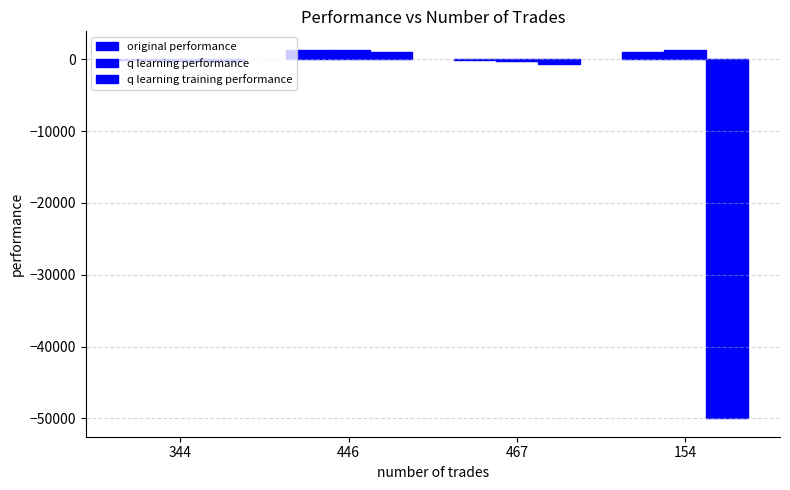

At which category is the sum across all series the highest?

446